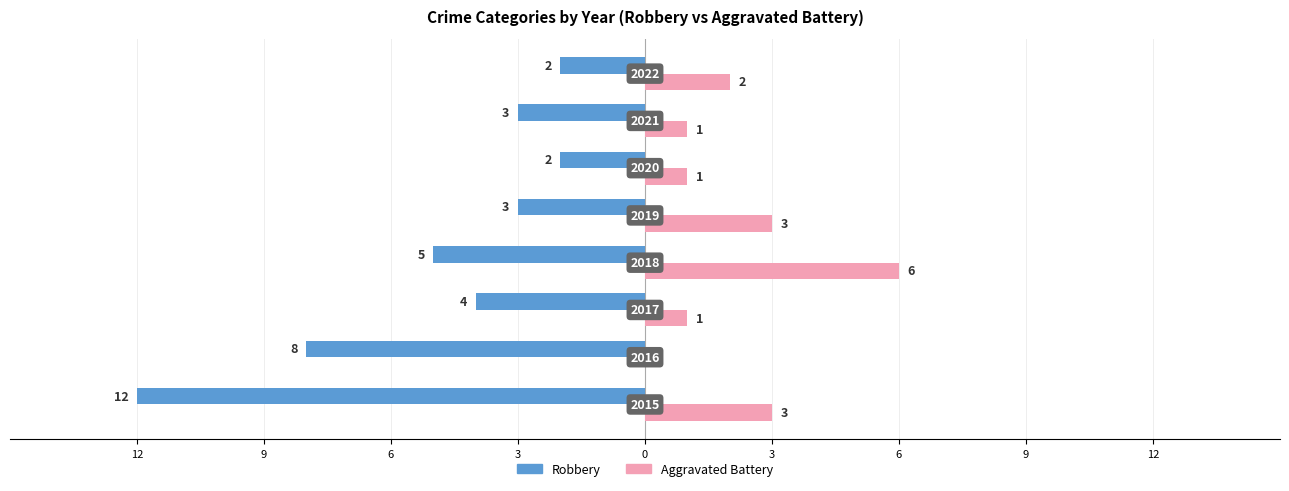

What are all the series names shown in the legend?

Robbery, Aggravated Battery